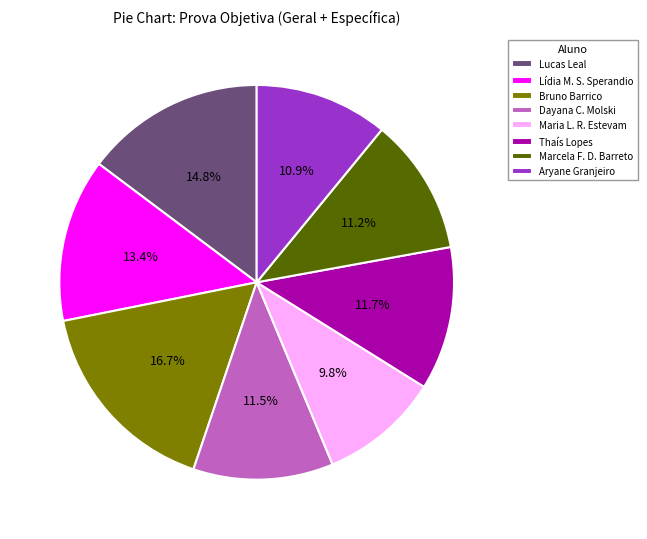

Does any single category account for the majority?

No